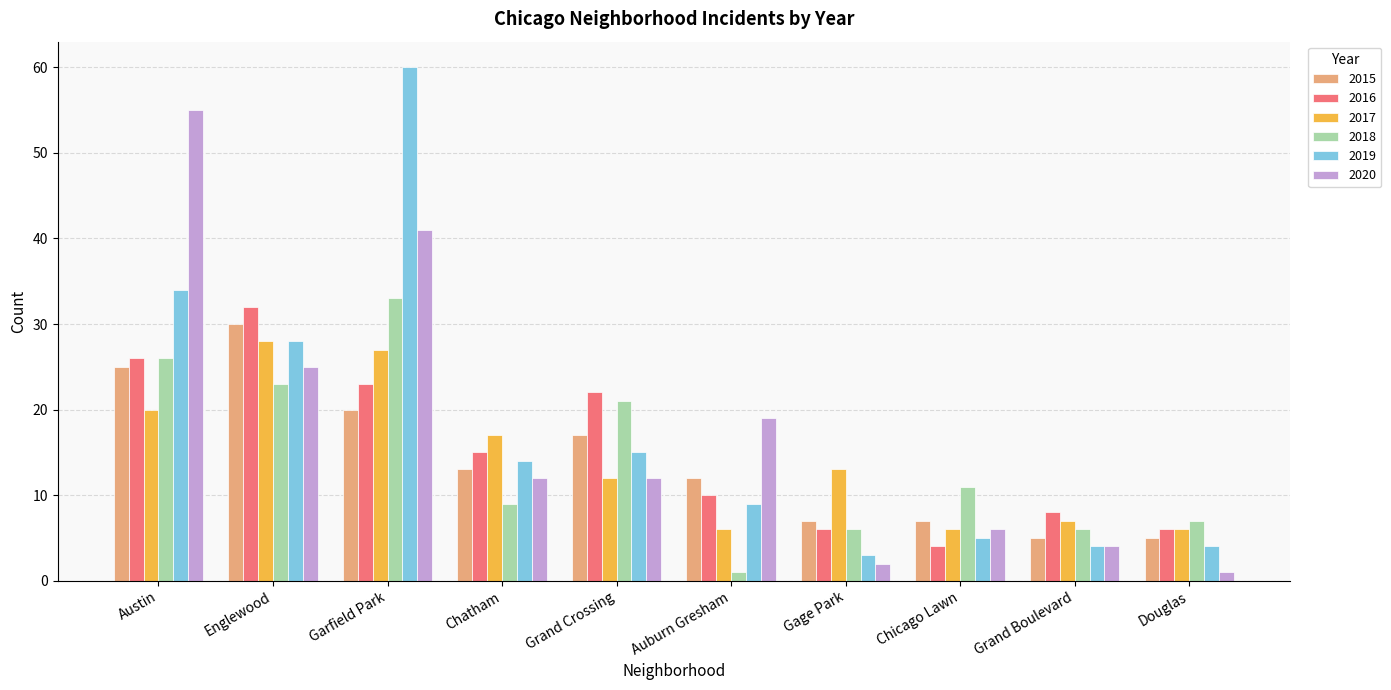

What is the value of the 2020 bar at the 1st from the left?

55